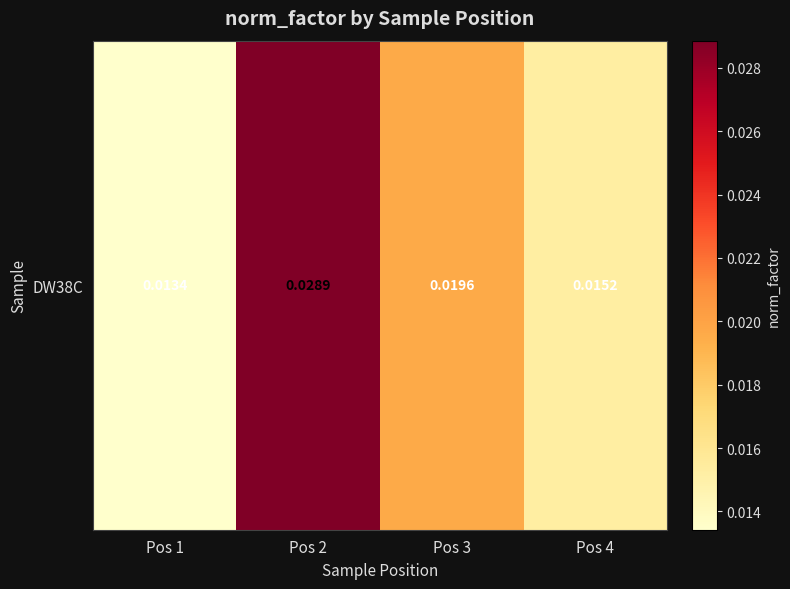

Rank the categories by value from highest to lowest.

Pos 2, Pos 3, Pos 4, Pos 1